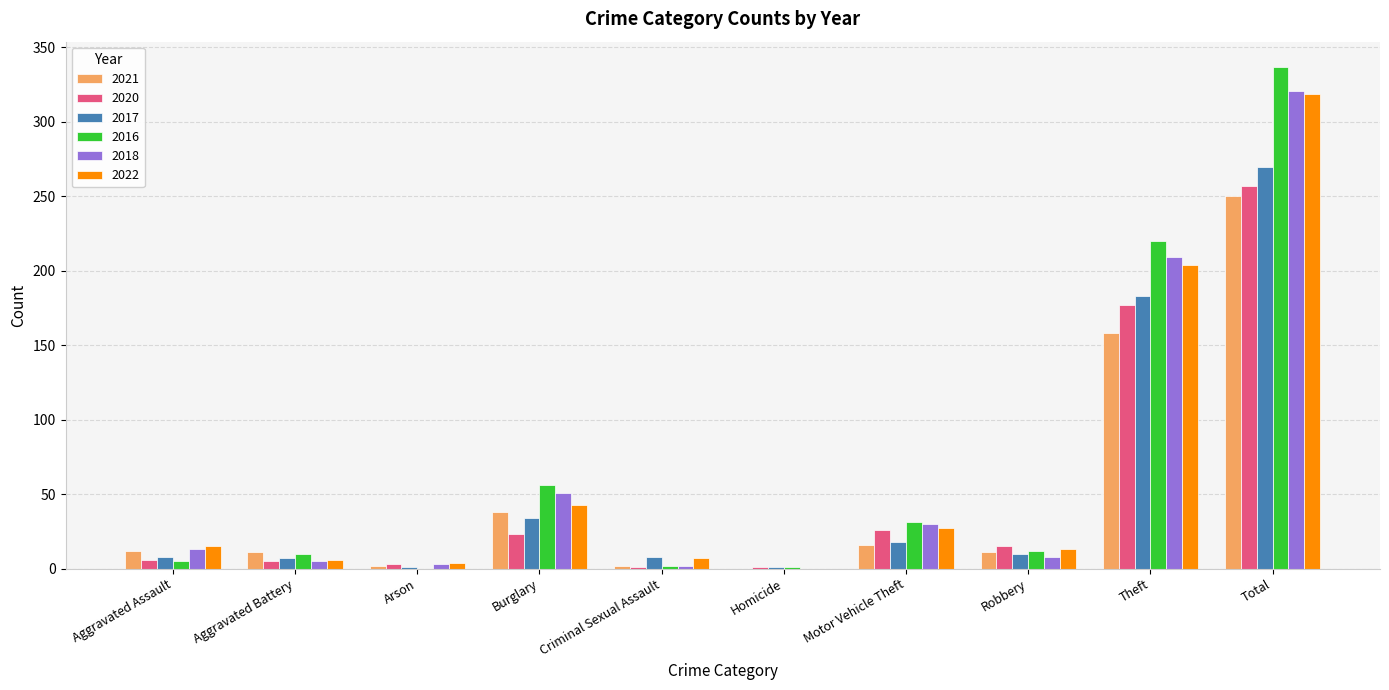

Which series has the widest spread of values?

2016